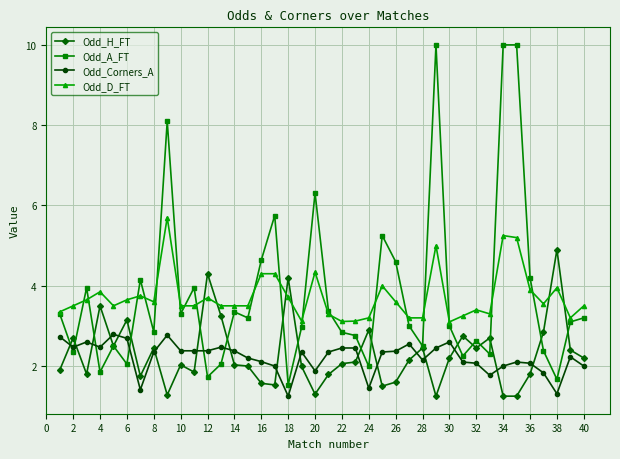

What is the minimum value for Odd_D_FT?

3.1